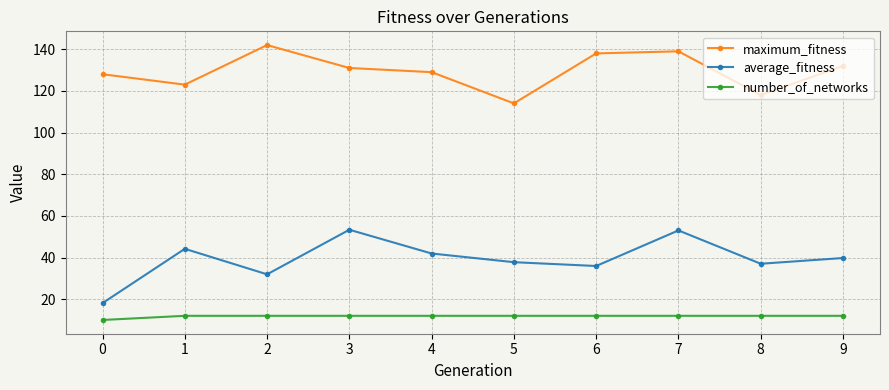

Rank the series at 0 from highest to lowest value.

maximum_fitness, average_fitness, number_of_networks